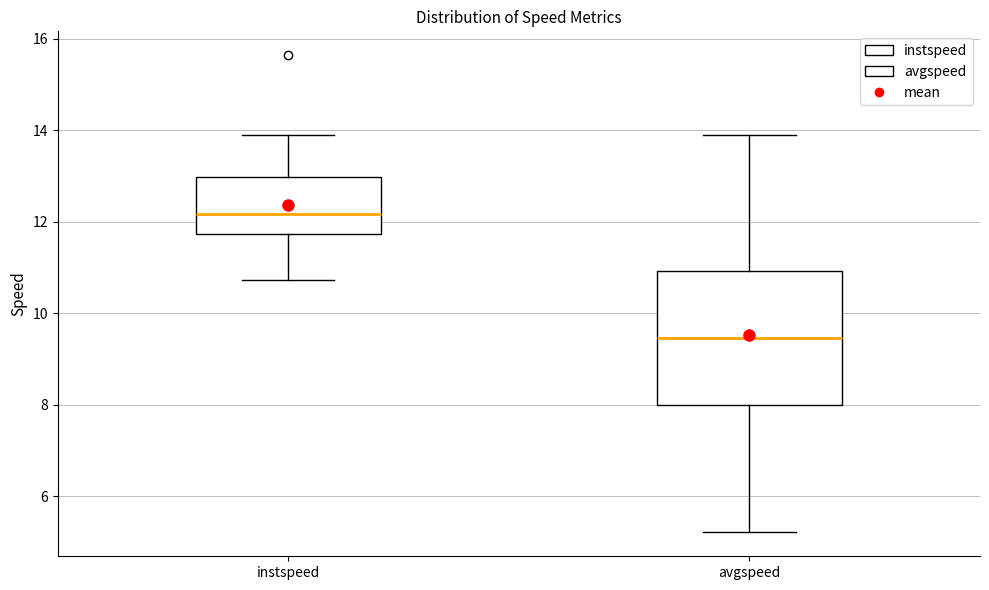

Reading left to right, read every box against the y-axis: the position of its median line, the range the box covers, and the ends of its whiskers. The values are not printed on the chart, so give them approximately, as read against the axis.

instspeed: median 12.2, box 11.8 to 13.0, whiskers 10.8 to 13.8
avgspeed: median 9.4, box 8.0 to 11.0, whiskers 5.2 to 13.8